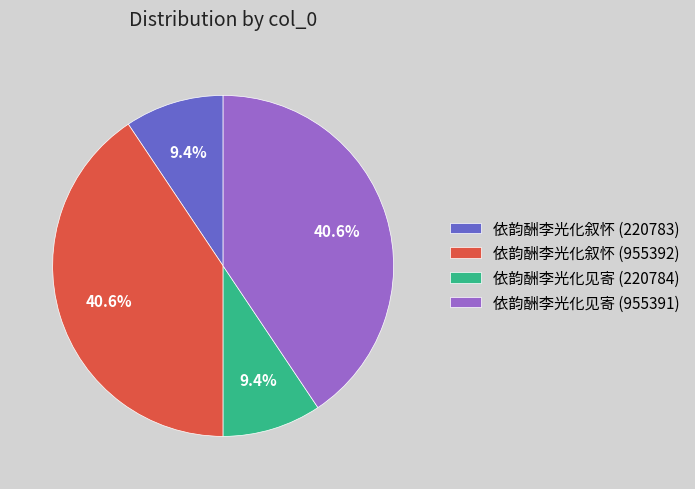

True or false: 依韵酬李光化叙怀 (220783) accounts for 9% of the total.

True